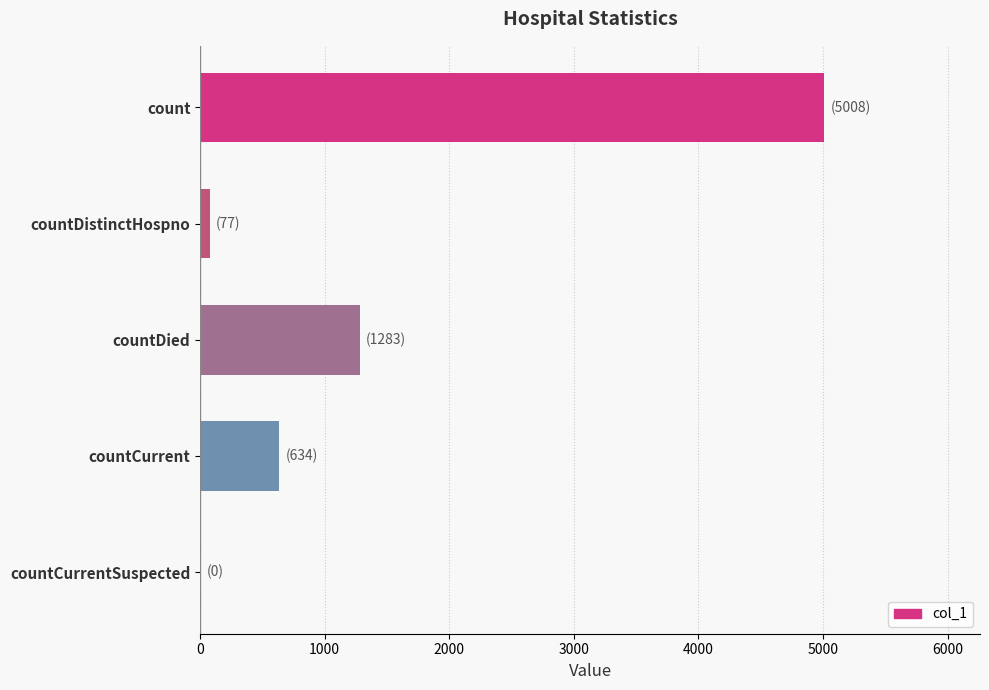

How many data points does each series have?

5